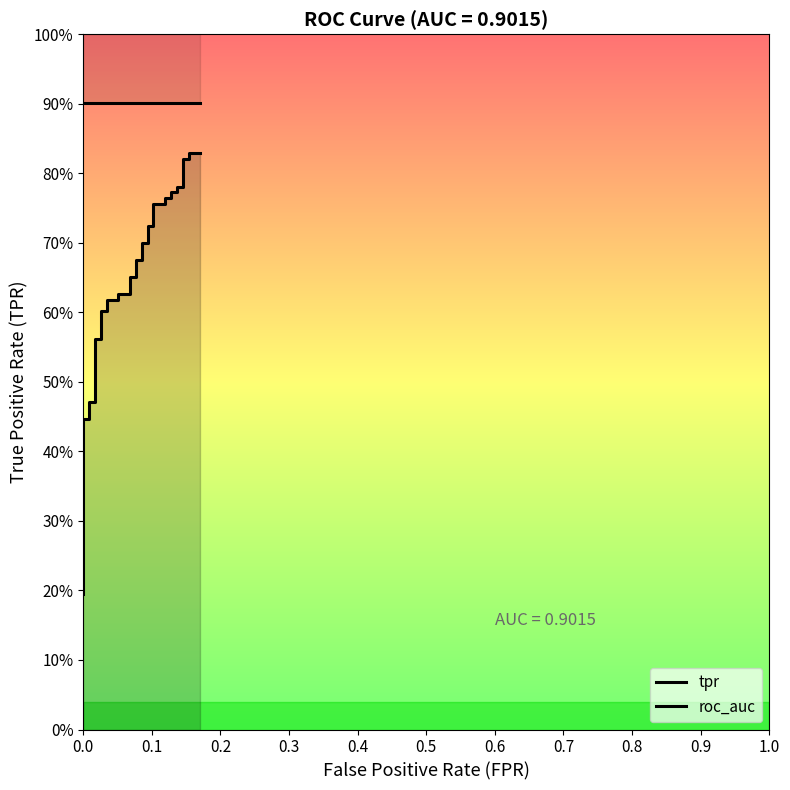

Does the chart have visible grid lines?

No